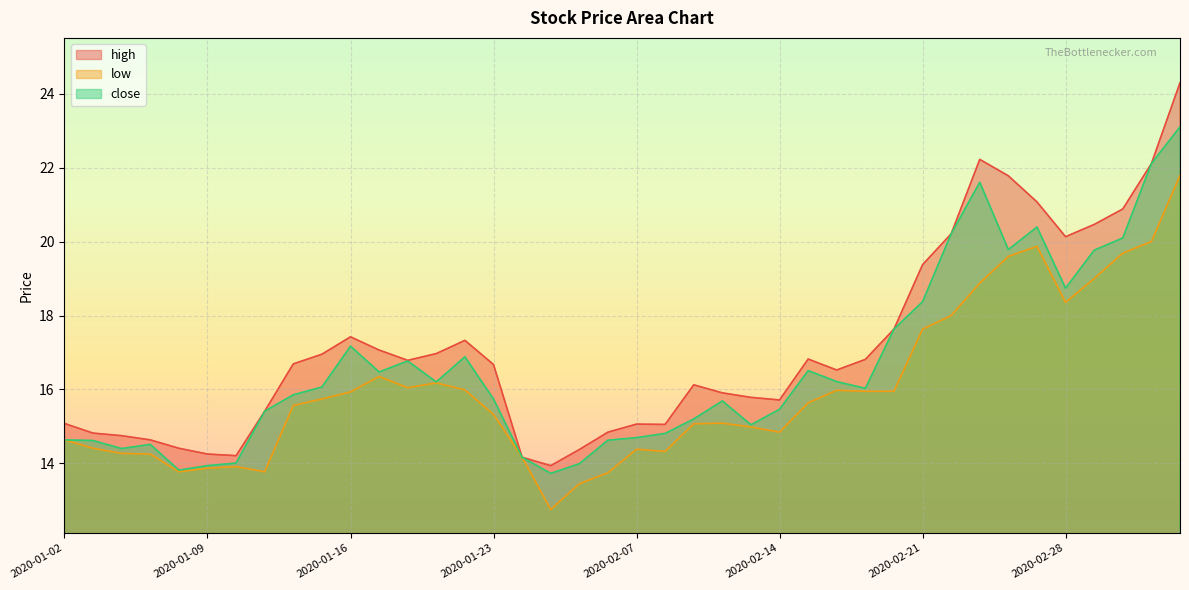

At which label is close closest to 18?

2020-02-20